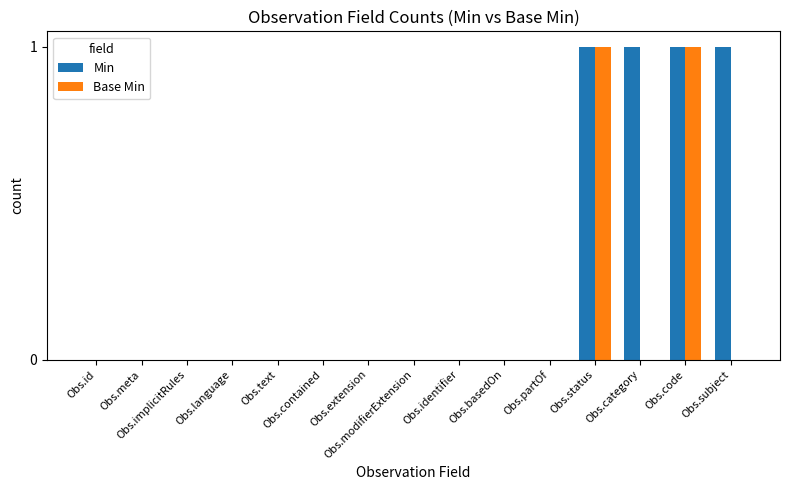

Which series has the largest total across all categories?

Min